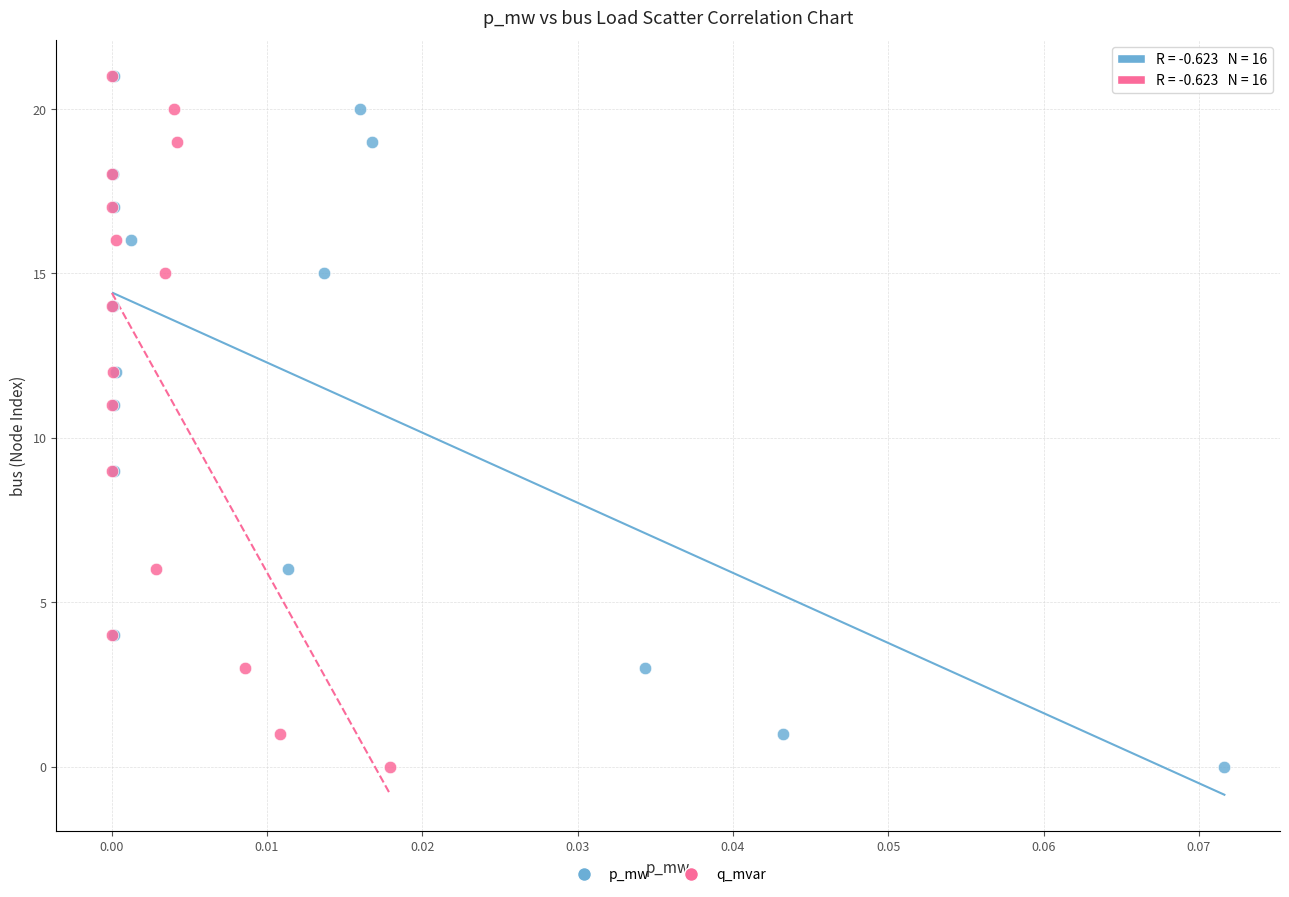

What are all the series names shown in the legend?

p_mw, q_mvar